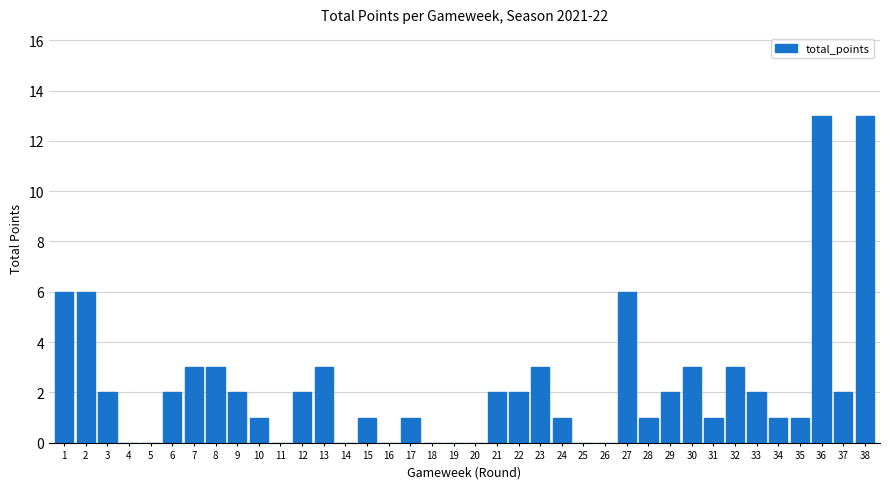

Is it true that the value at 15 is 1?

True